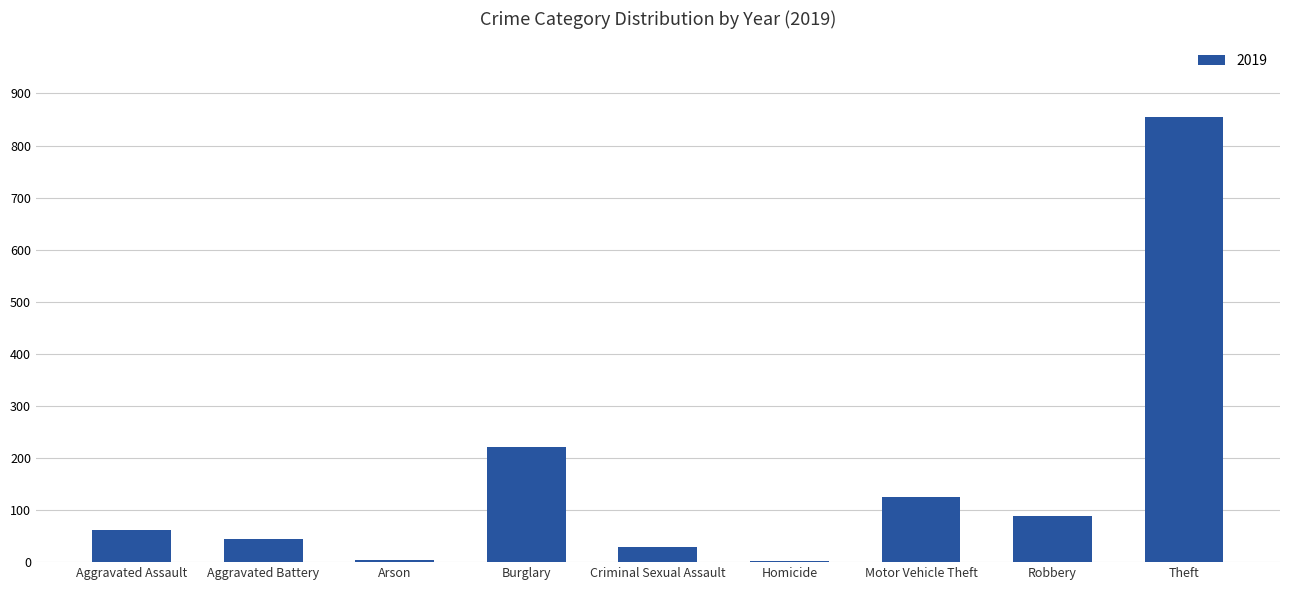

True or false: the data shows 125 at Motor Vehicle Theft.

True